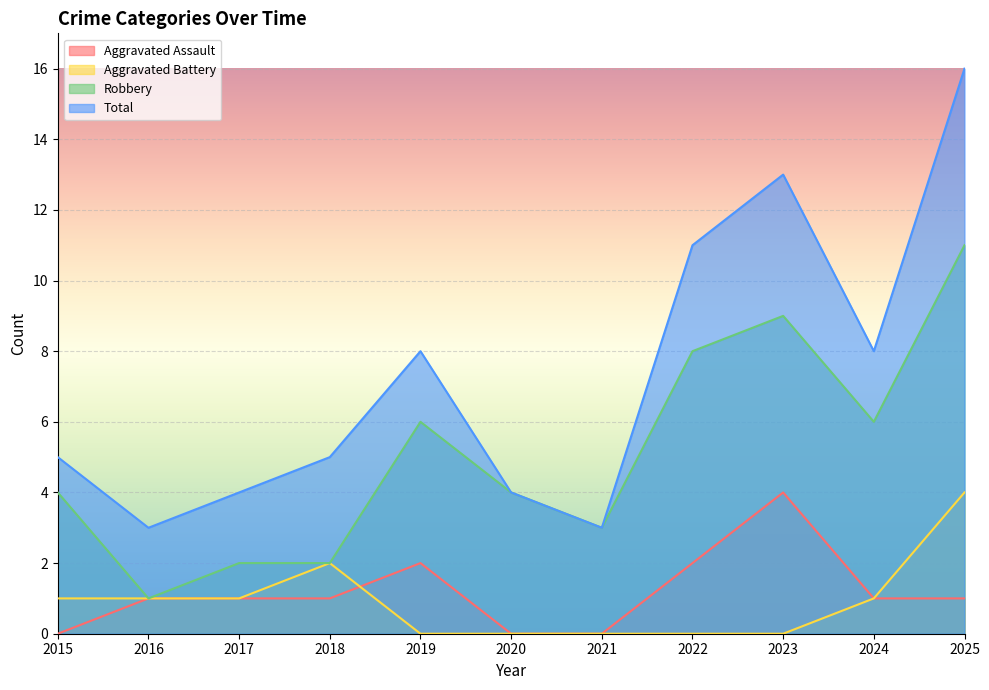

Which series has the largest range (max minus min)?

Total